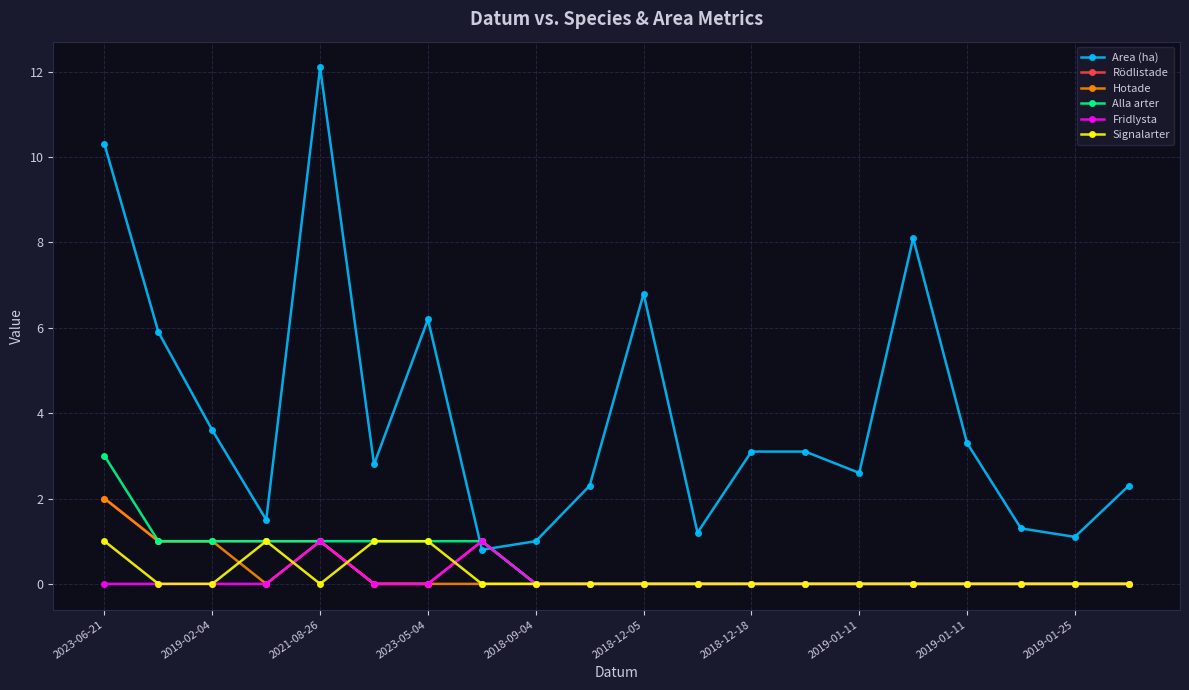

True or false: Fridlysta has more than 1 interior local peaks.

True